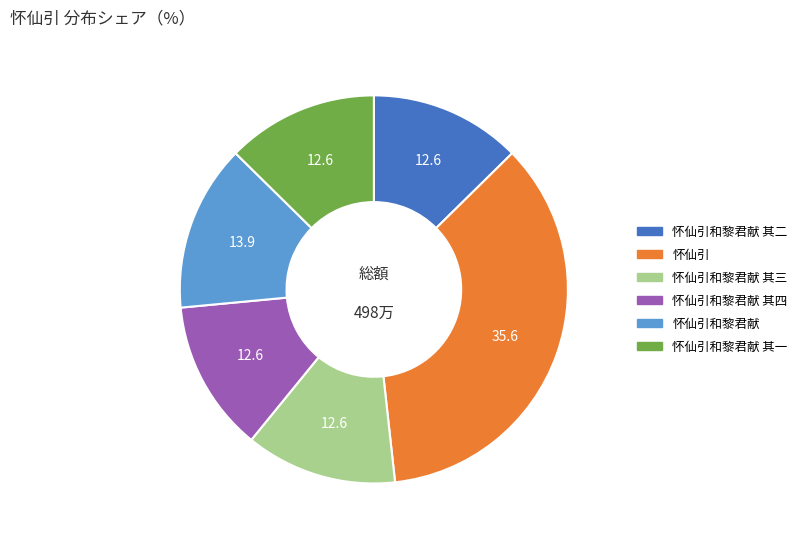

Does any single category account for the majority?

No